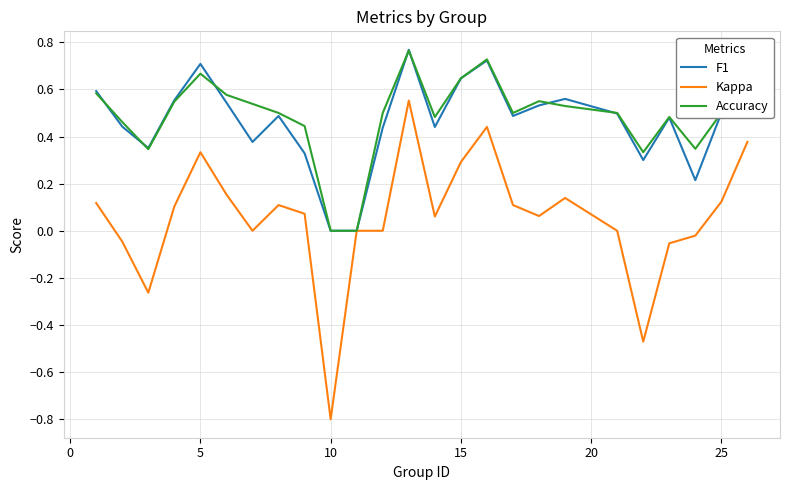

Which series has the widest spread of values?

Kappa